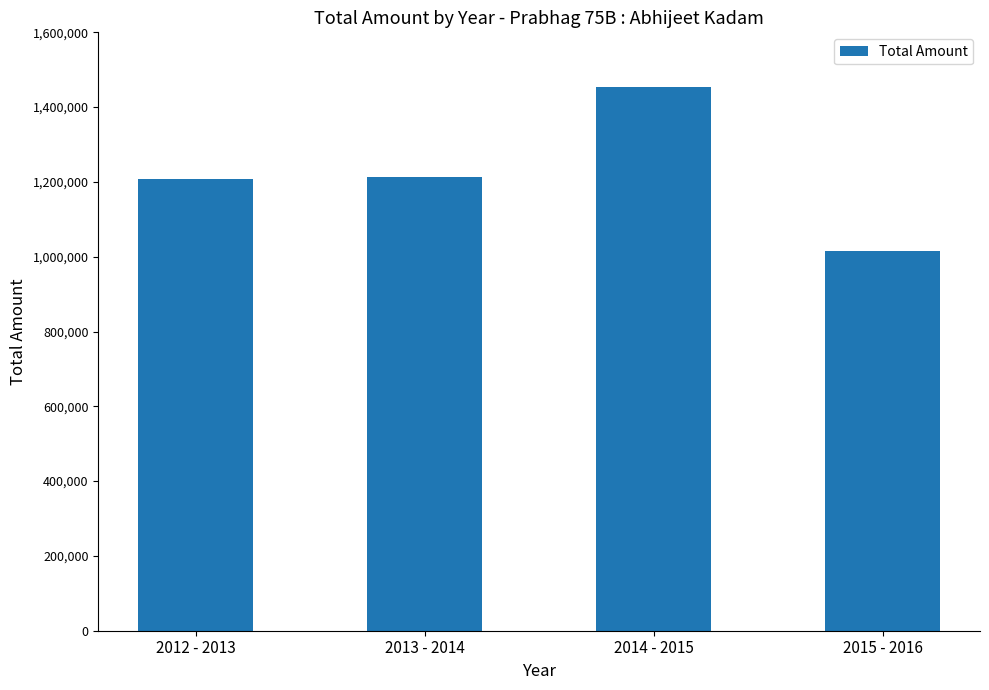

What is the label of the 3rd bar from the left?

2014 - 2015